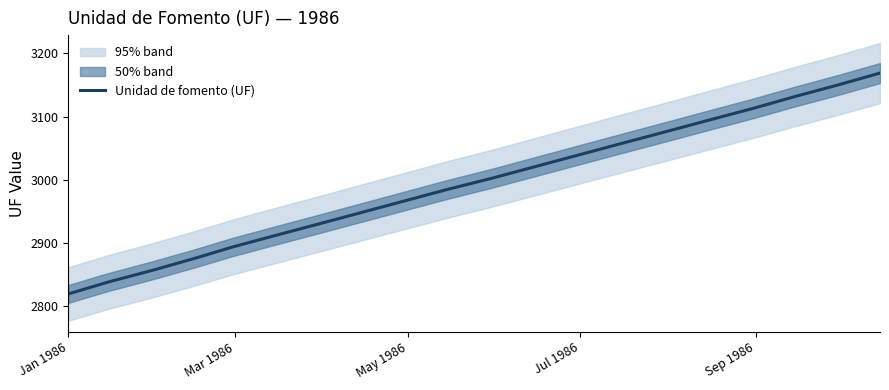

What is the lowest value of the Unidad de fomento (UF) series?

2819.8